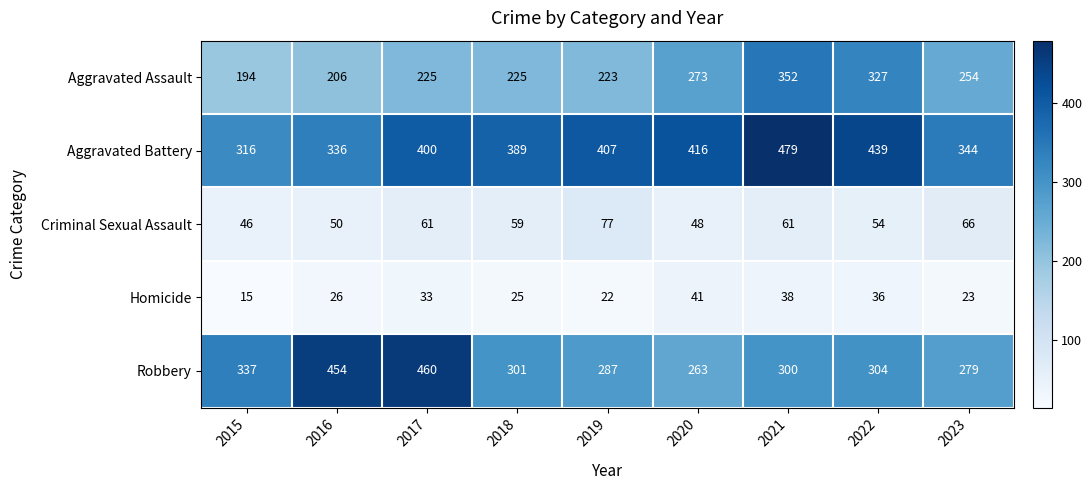

Which category has the highest value in the Aggravated Battery series?

2021